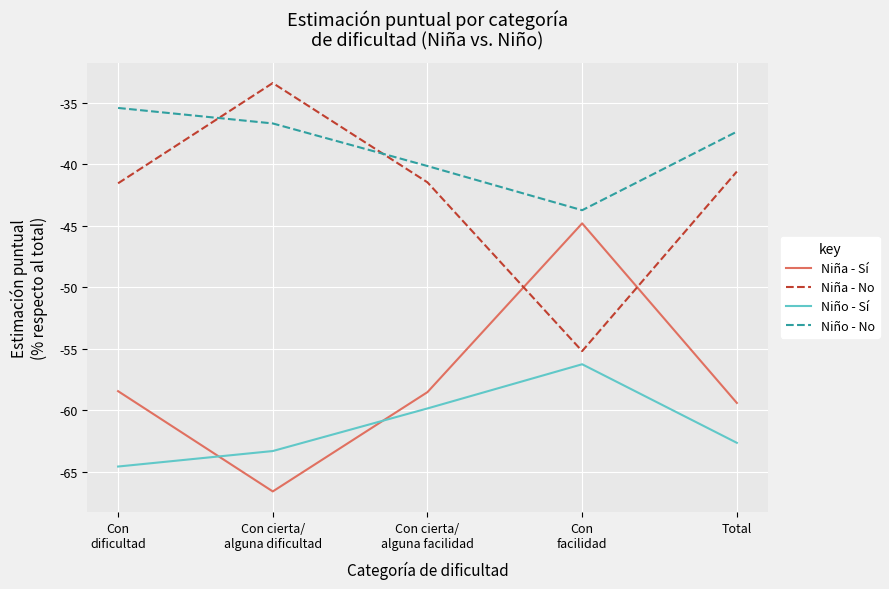

How many values in the Niño - No series are below -37?

3